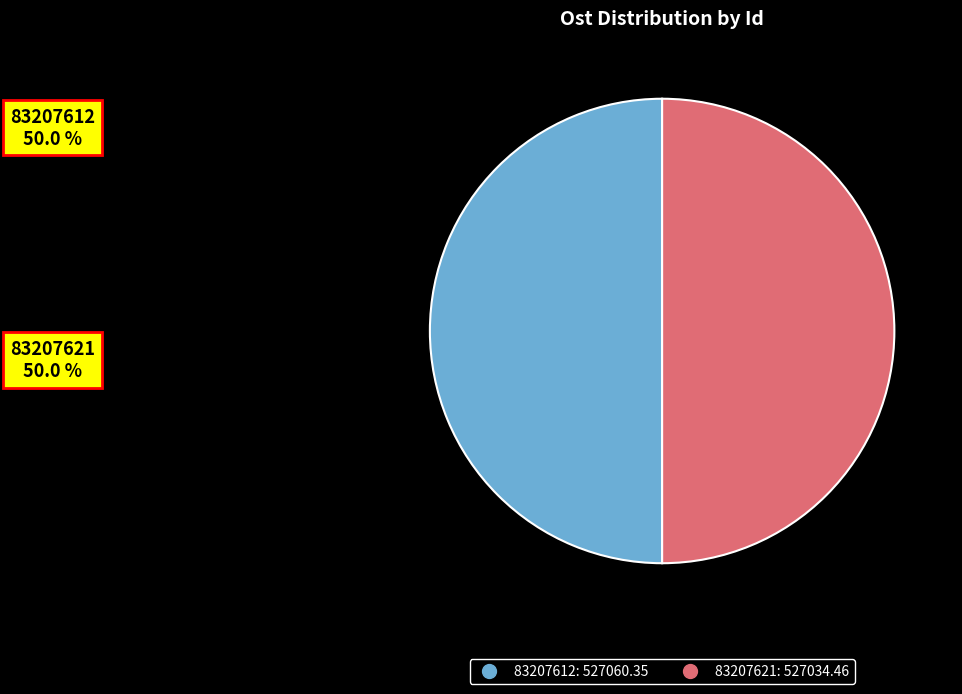

What is the ratio of the value at 83207612 to the value at 83207621?

1.0